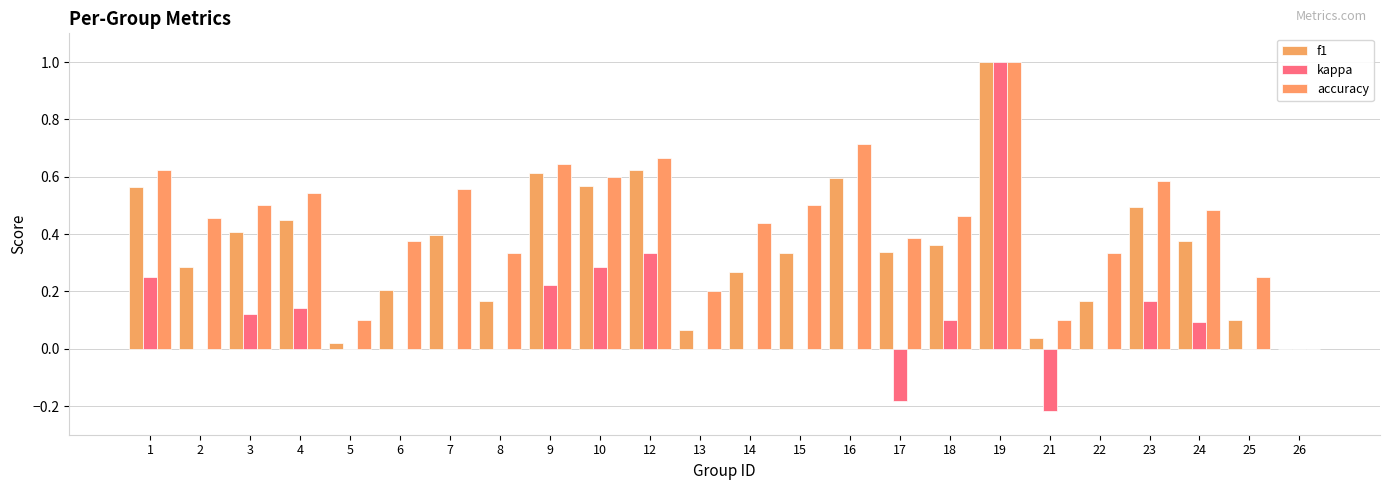

Which series has the largest total across all categories?

accuracy